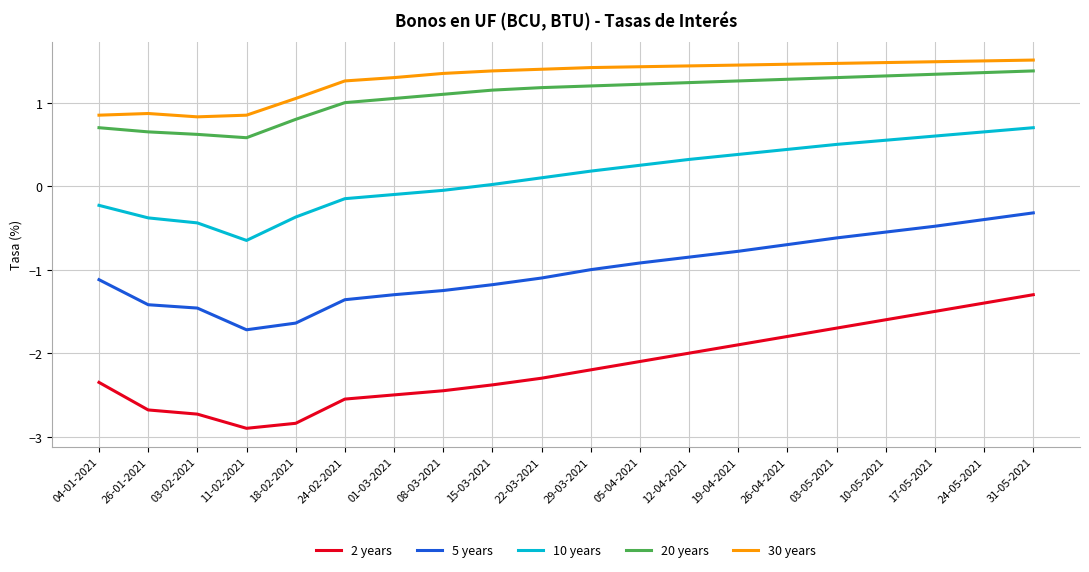

True or false: 10 years and 2 years cross at least once.

False